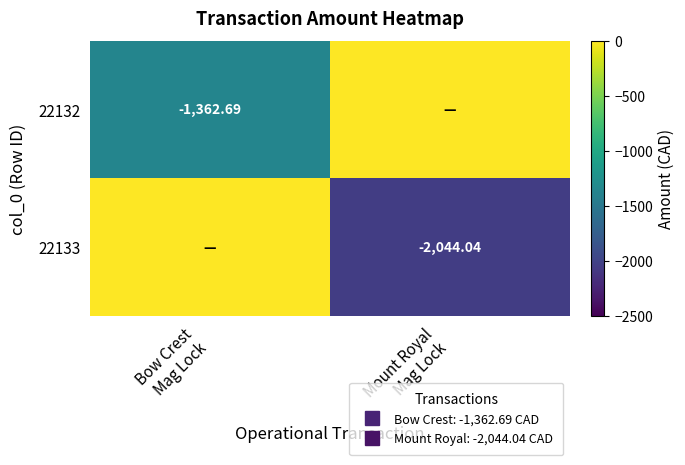

What is the difference between the 22133 values at Bow Crest Mag Lock and Mount Royal Mag Lock?

2044.0